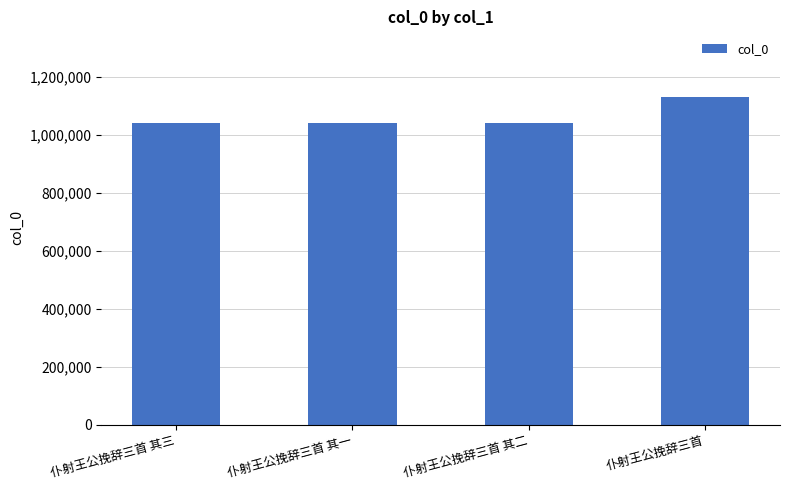

What is the smallest value displayed?

1039737